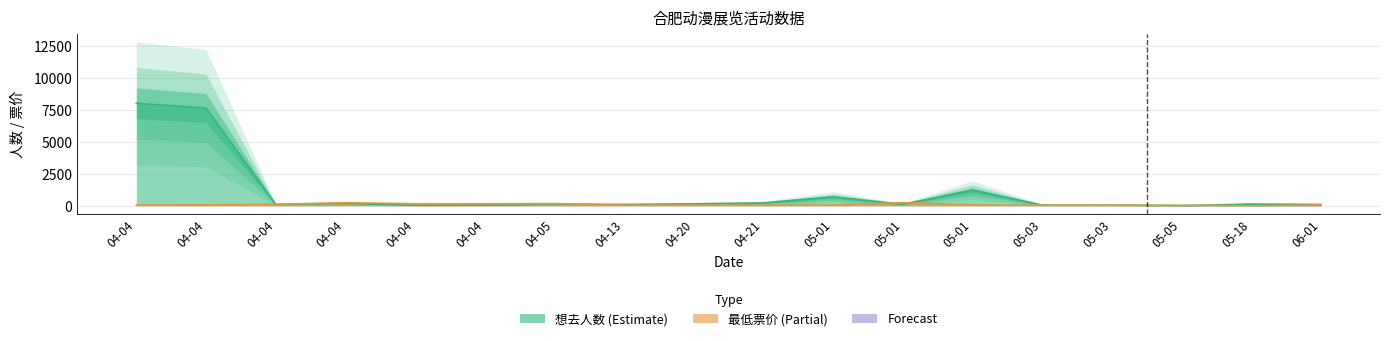

Which has a higher value, 04-04 or 06-01?

04-04